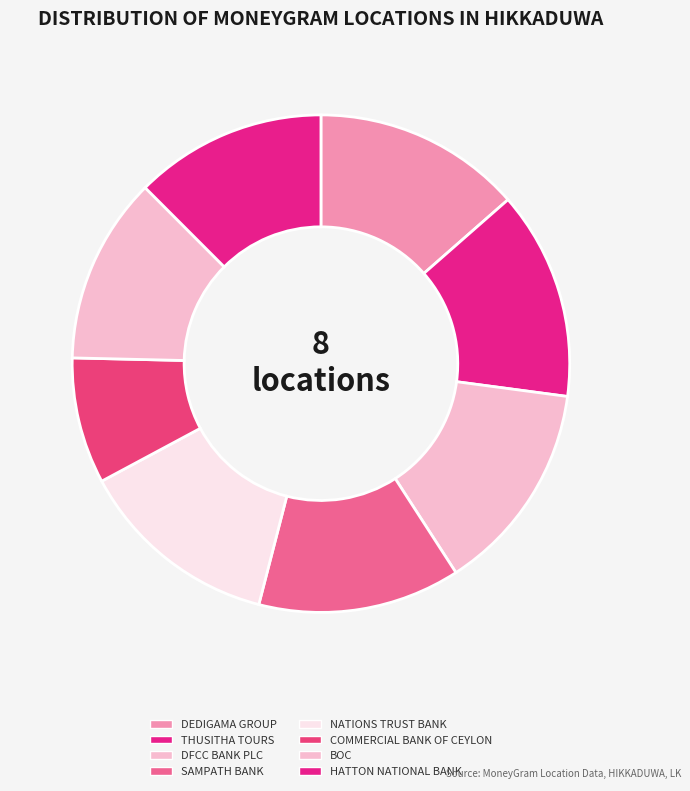

Does THUSITHA TOURS represent more than half of the total?

No